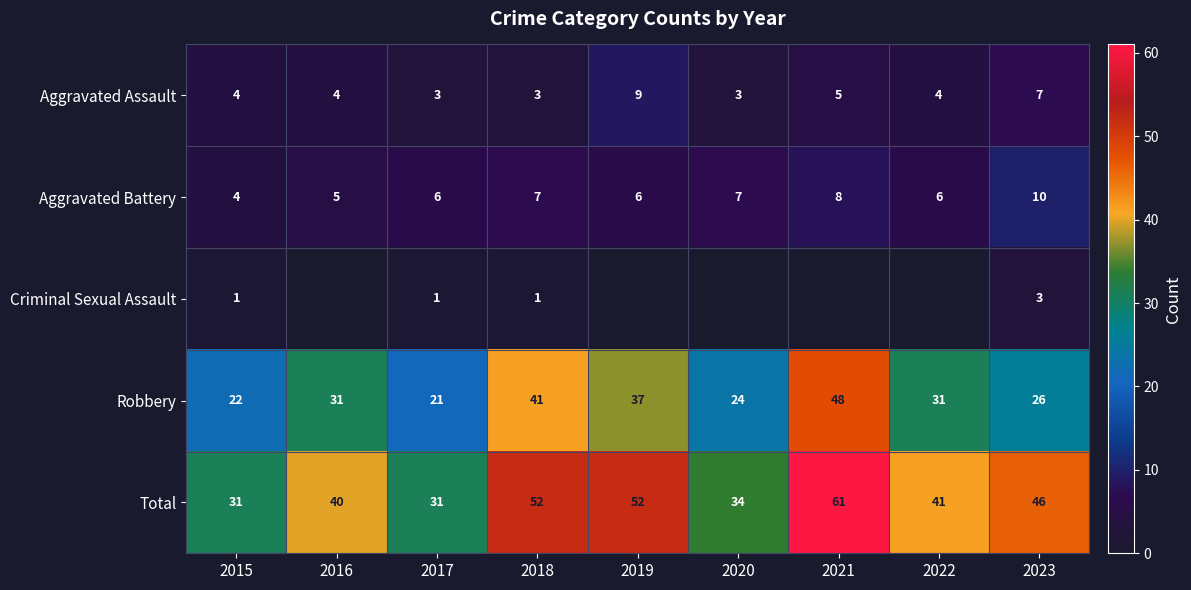

At 2023, list the series in order from largest to smallest.

Total, Robbery, Aggravated Battery, Aggravated Assault, Criminal Sexual Assault